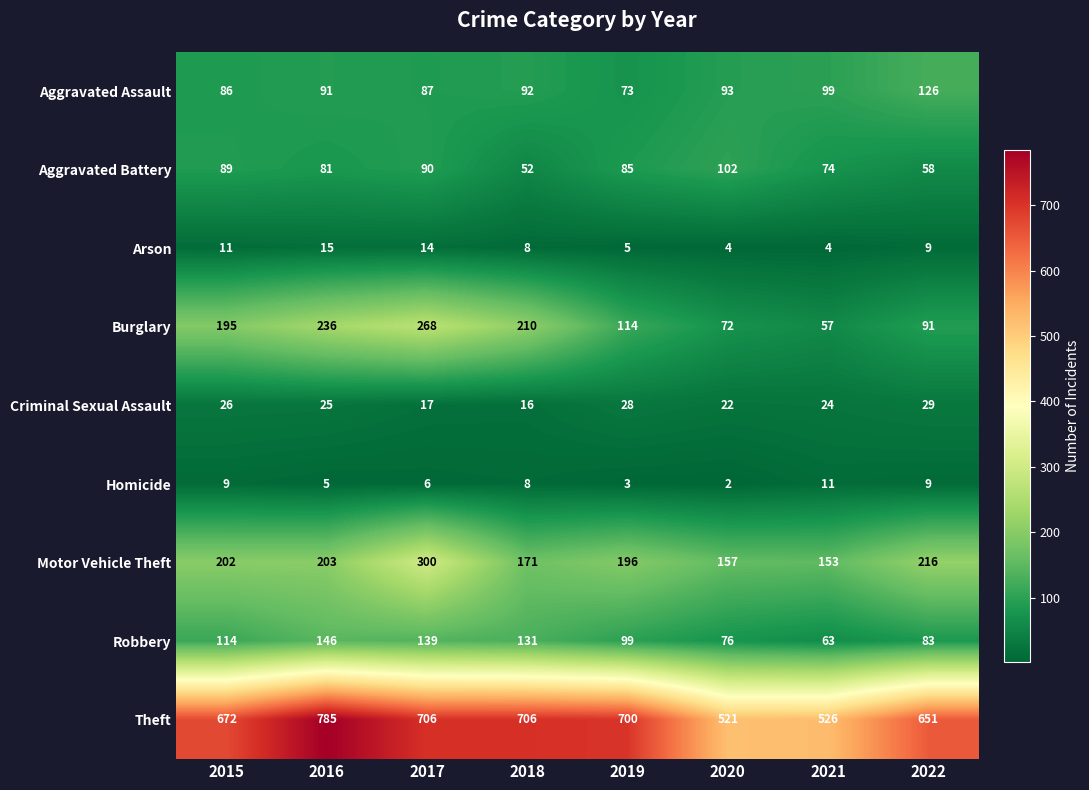

What is the difference between the maximum and minimum values in the Criminal Sexual Assault series?

13